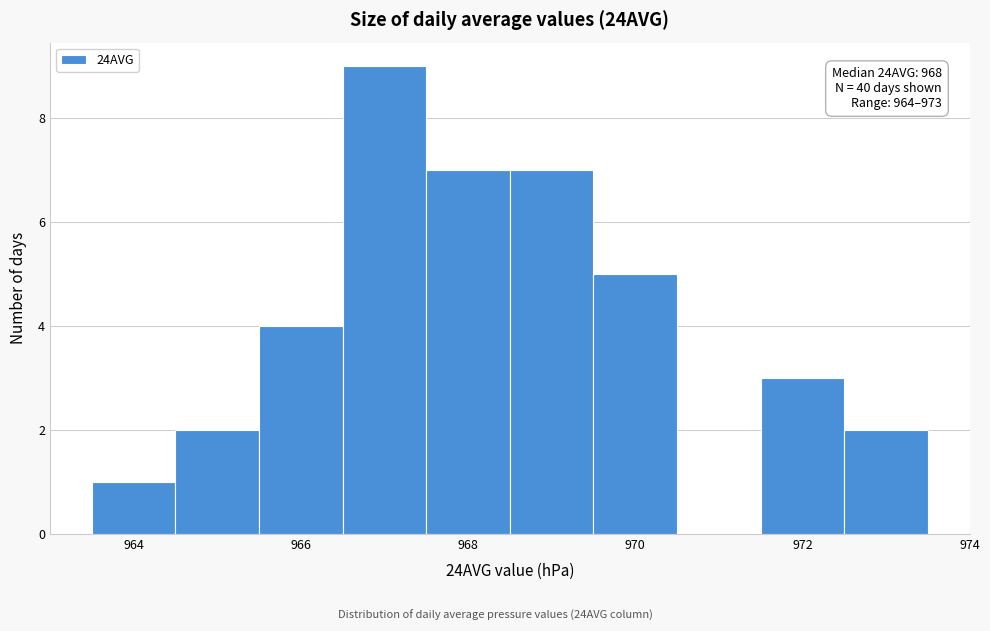

Which range on the x-axis has the tallest bar?

966.5 to 967.5